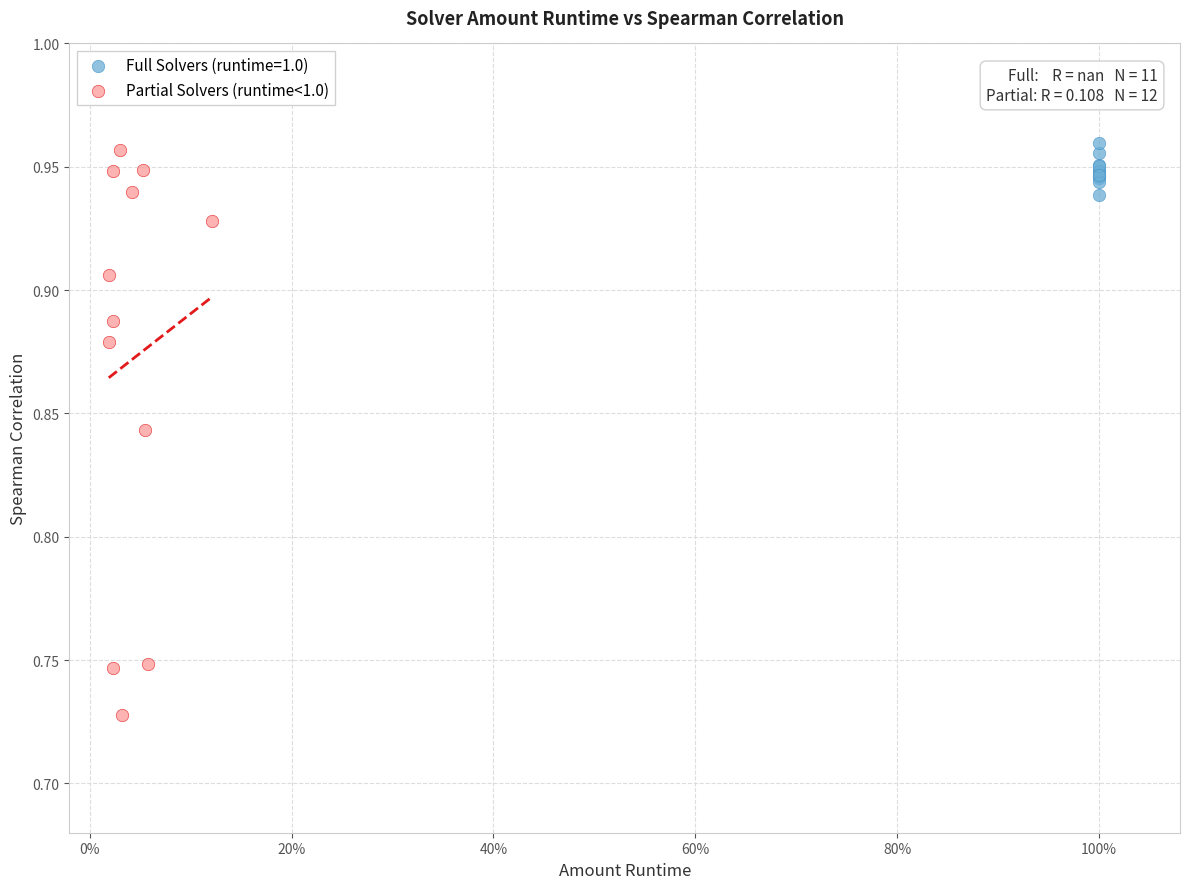

Which series has the widest spread of Y values?

Partial Solvers (runtime<1.0)